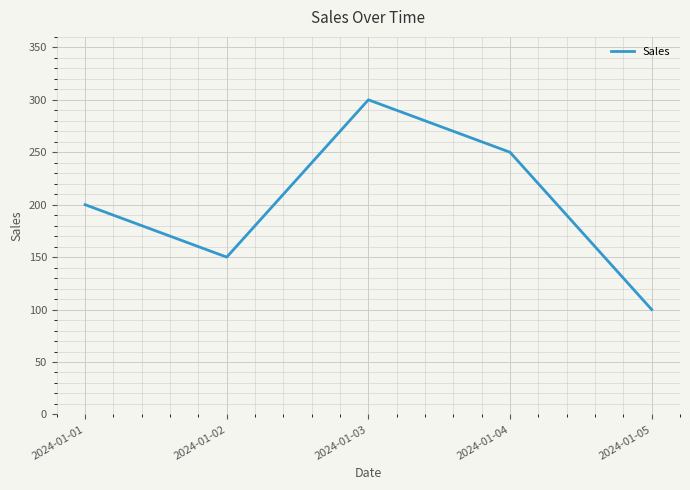

What is the change in value from 2024-01-01 to 2024-01-04?

+50